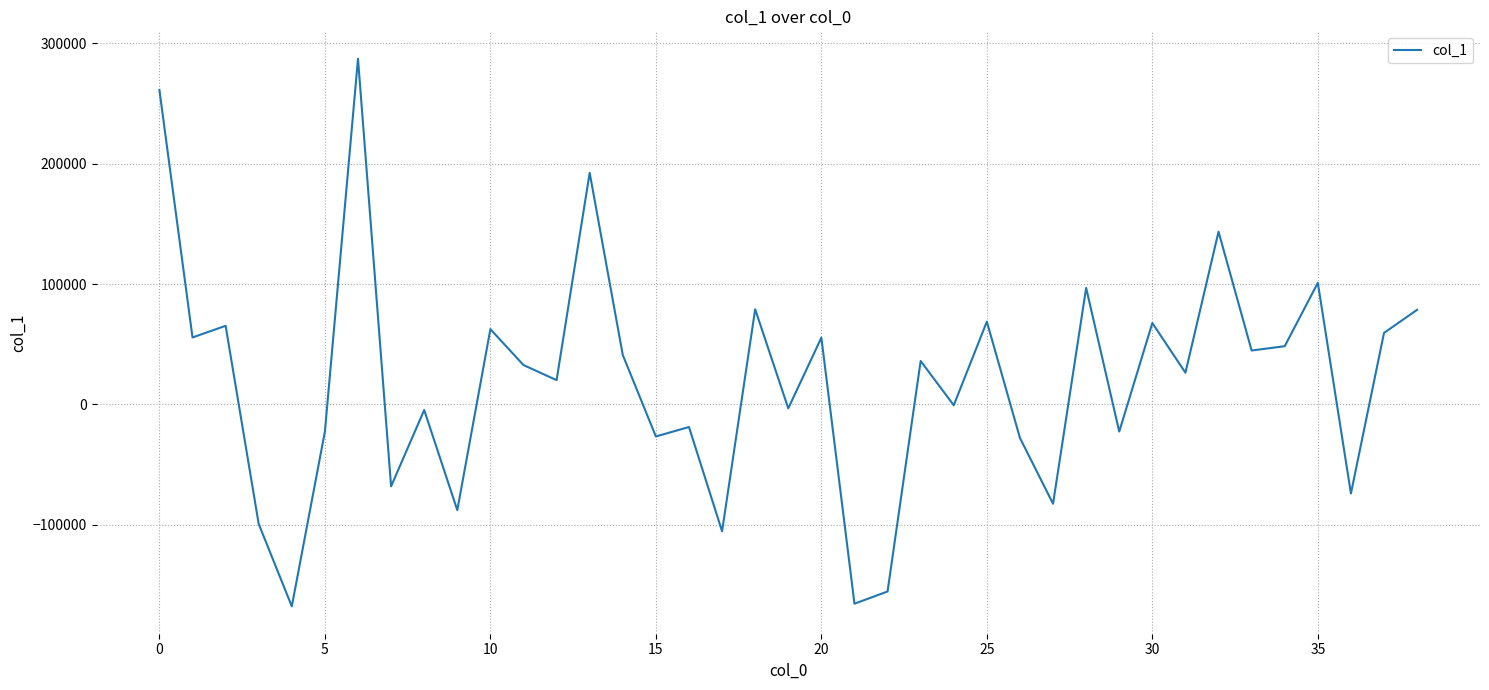

Is this an area chart (filled region under the line)?

No